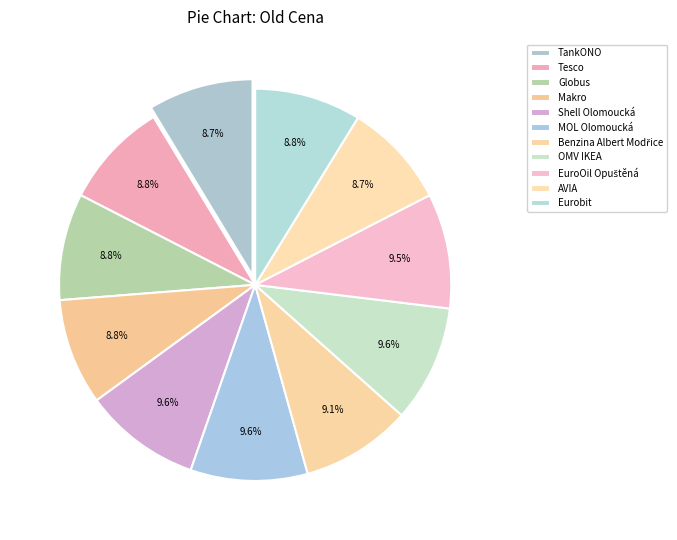

What is the largest slice in the pie chart?

Shell Olomoucká